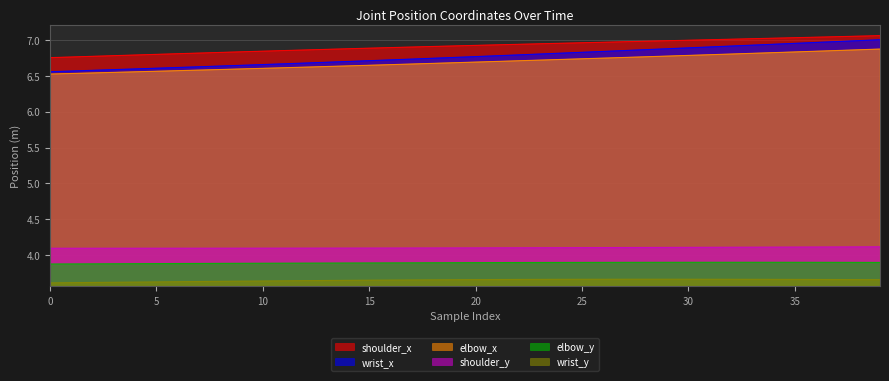

List the series in order of their peak value, highest first.

shoulder_x, wrist_x, elbow_x, shoulder_y, elbow_y, wrist_y